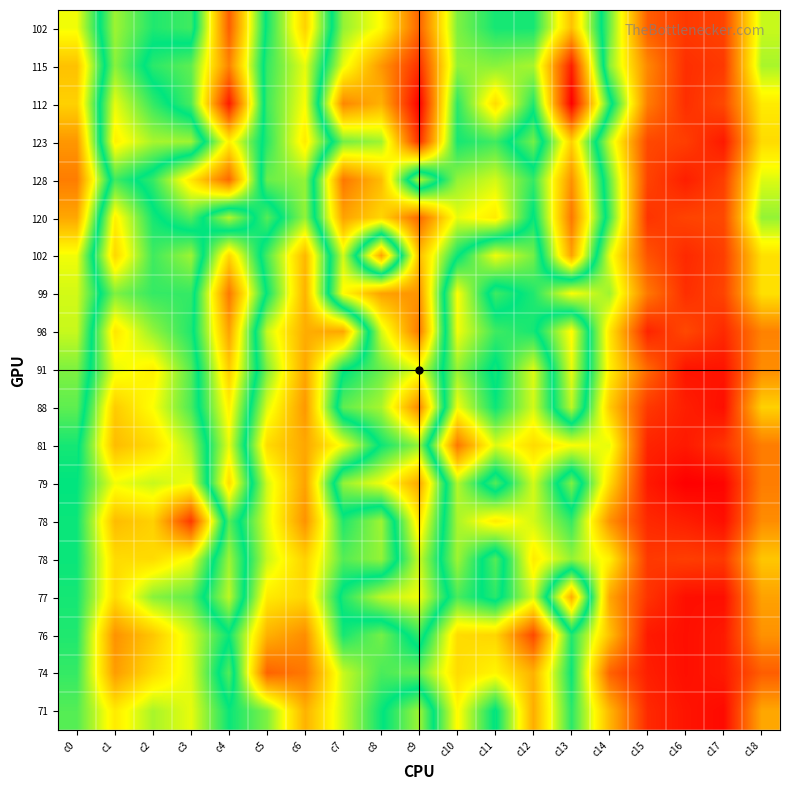

Between c13 and c6, which is larger?

c13